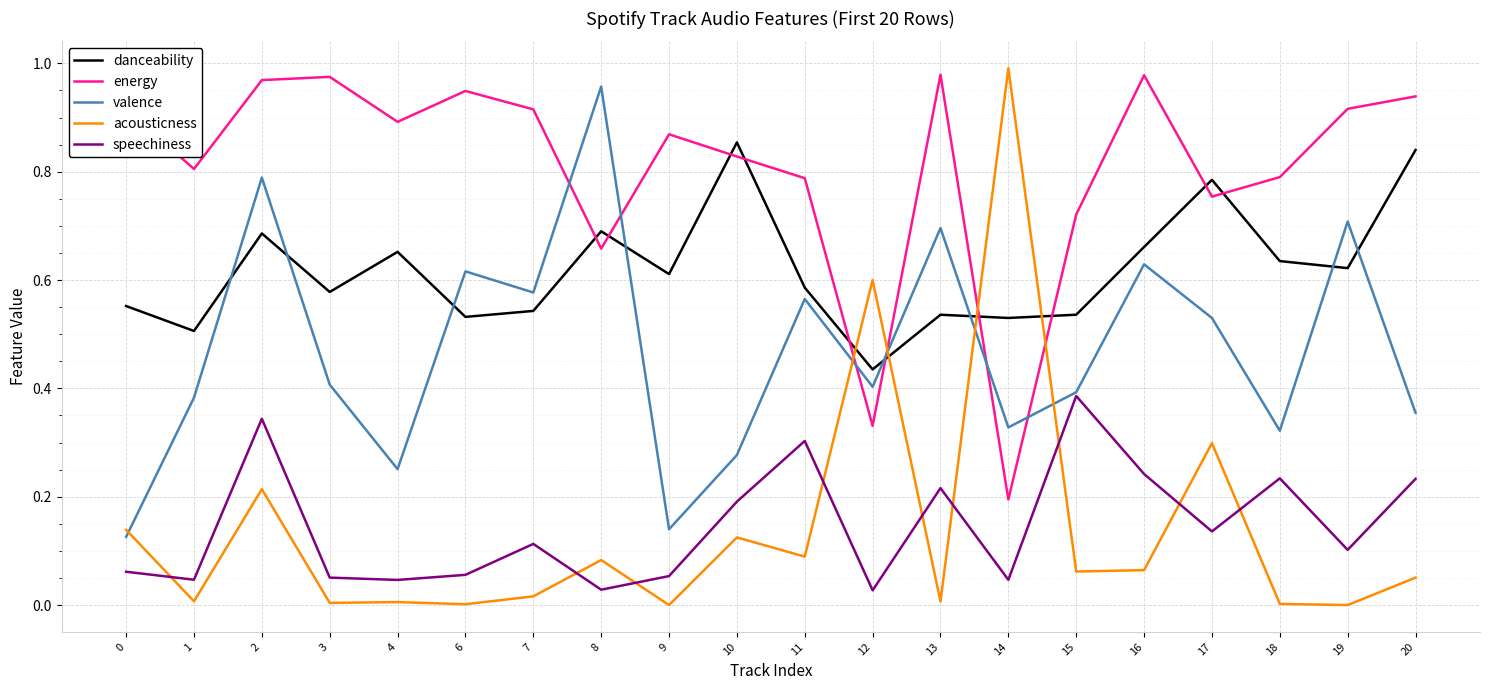

True or false: energy has a value of 0.4 at 20.

False